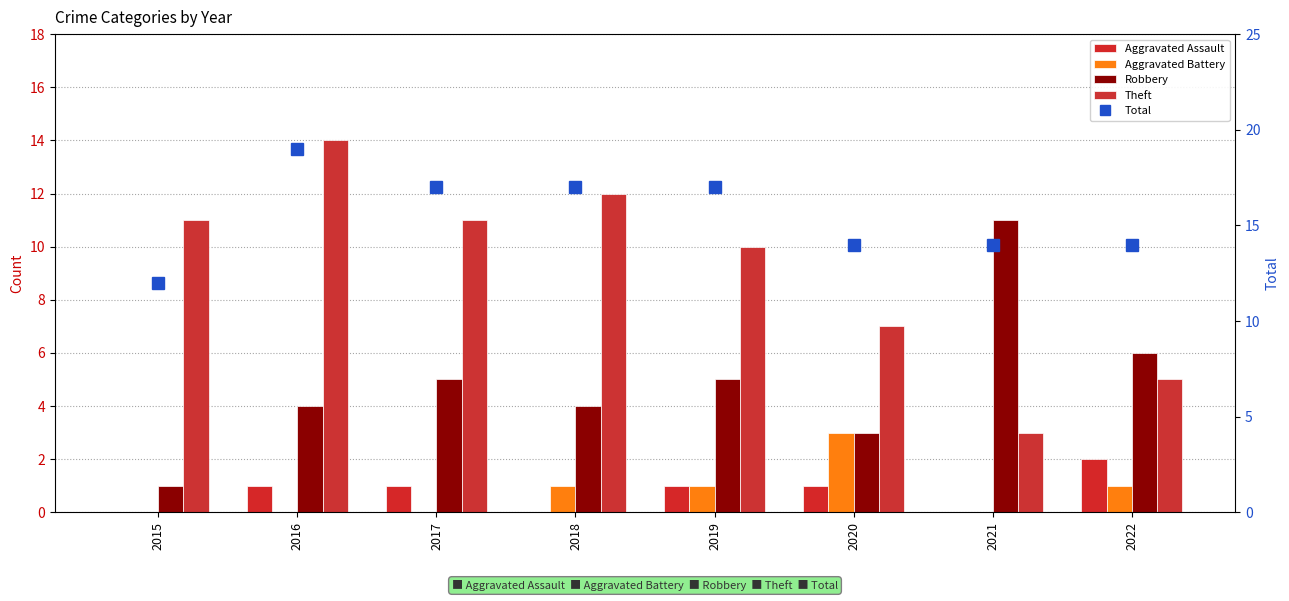

What are all the series names shown in the legend?

Aggravated Assault, Aggravated Battery, Robbery, Theft, Total